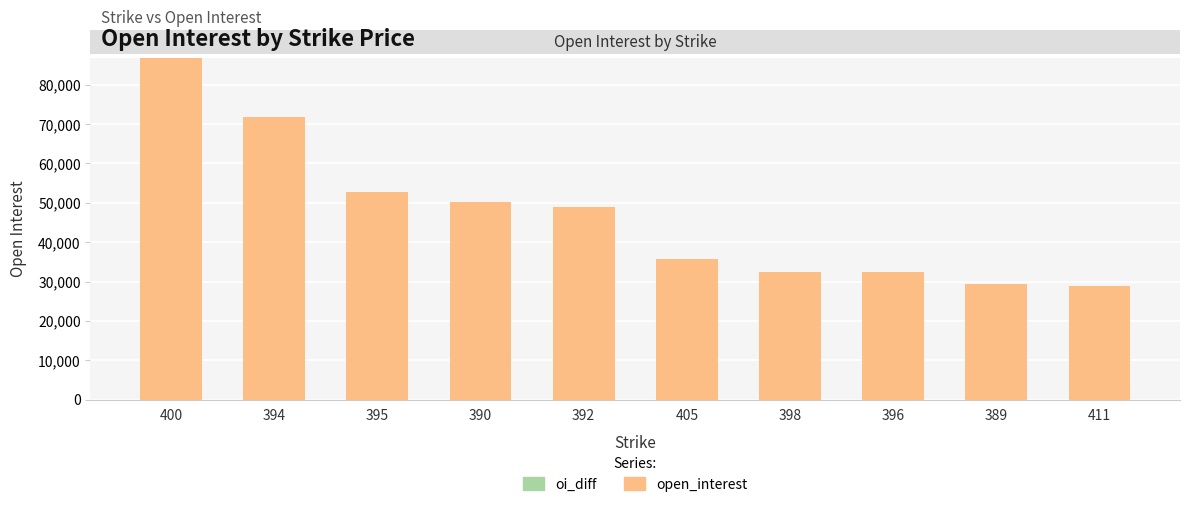

How many bars are there in total?

10